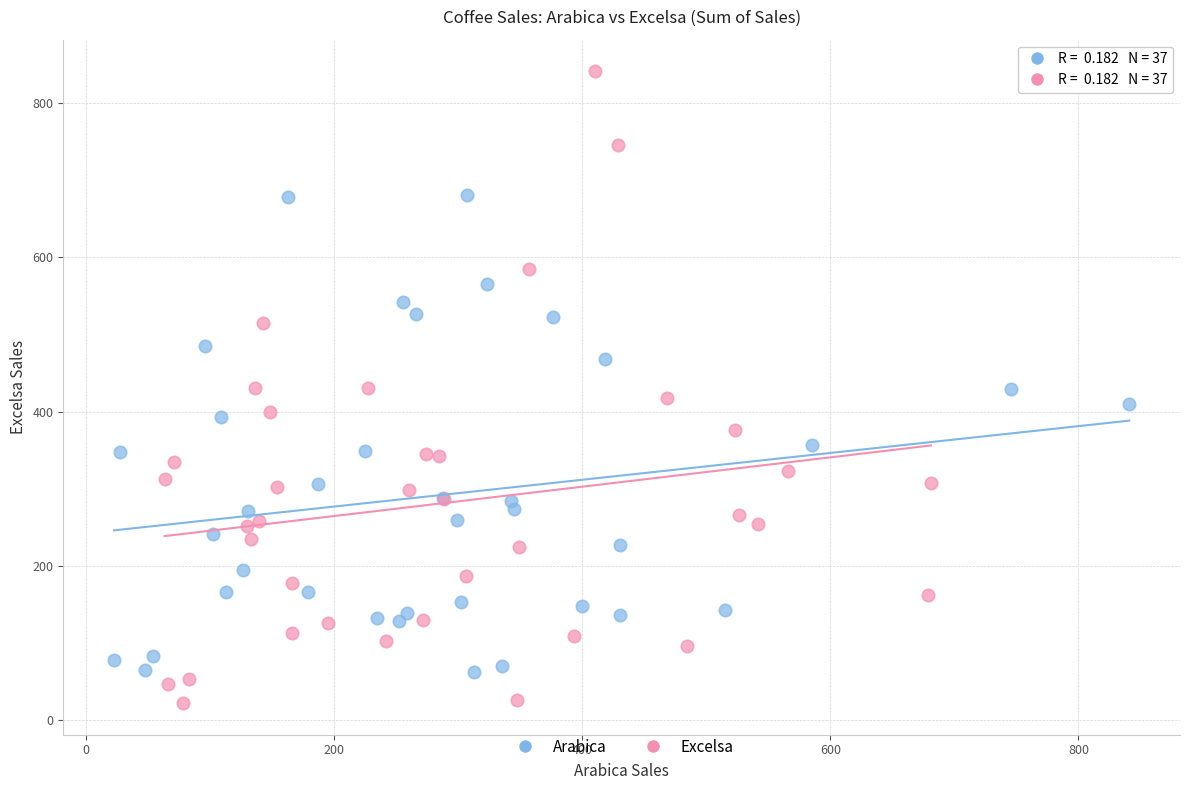

Which series has the largest Y range (max minus min)?

Excelsa